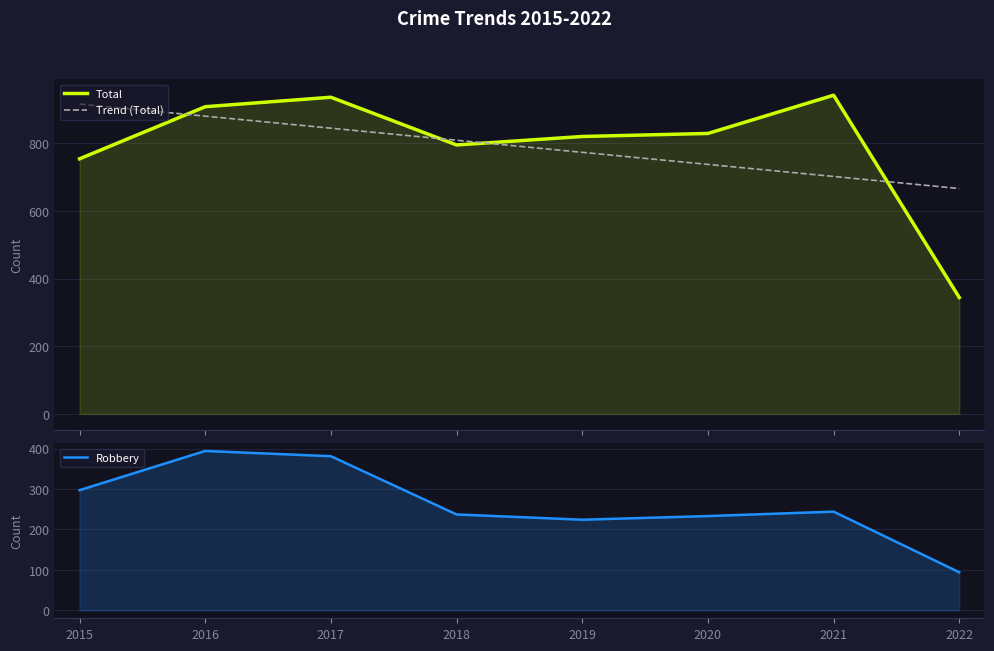

Where is Robbery nearest to the value 244?

2021